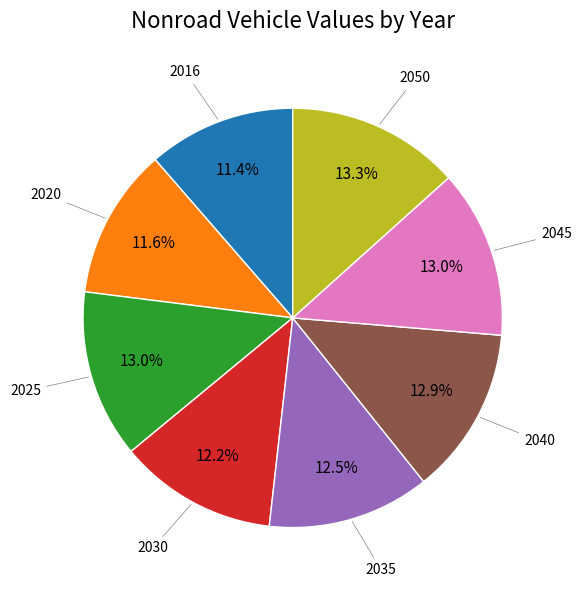

Is there a majority slice in this chart?

No